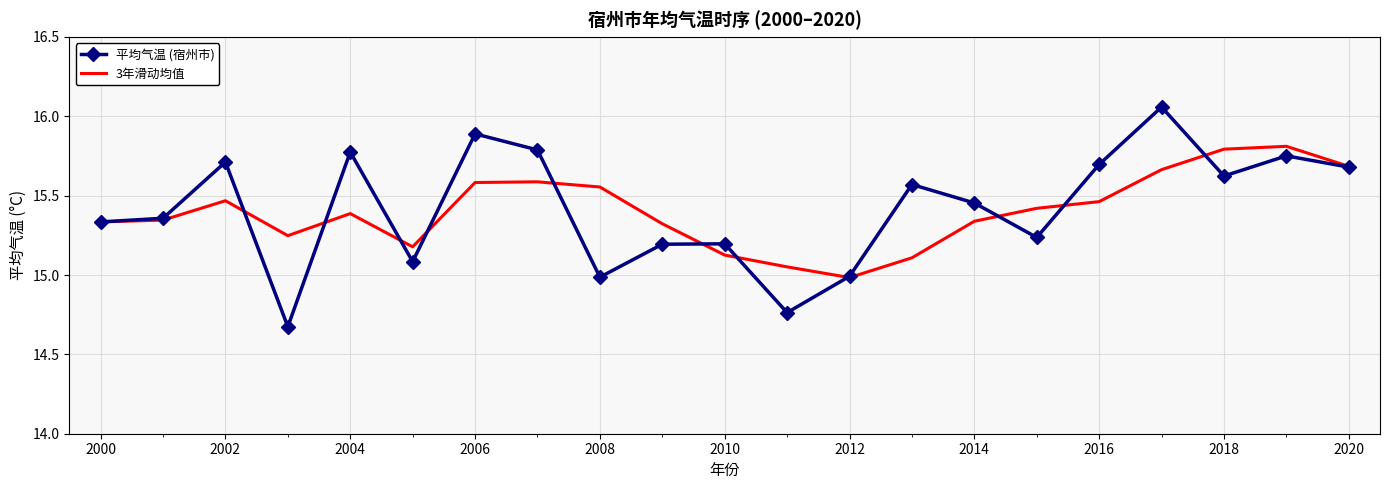

Which series has the largest range (max minus min)?

平均气温 (宿州市)